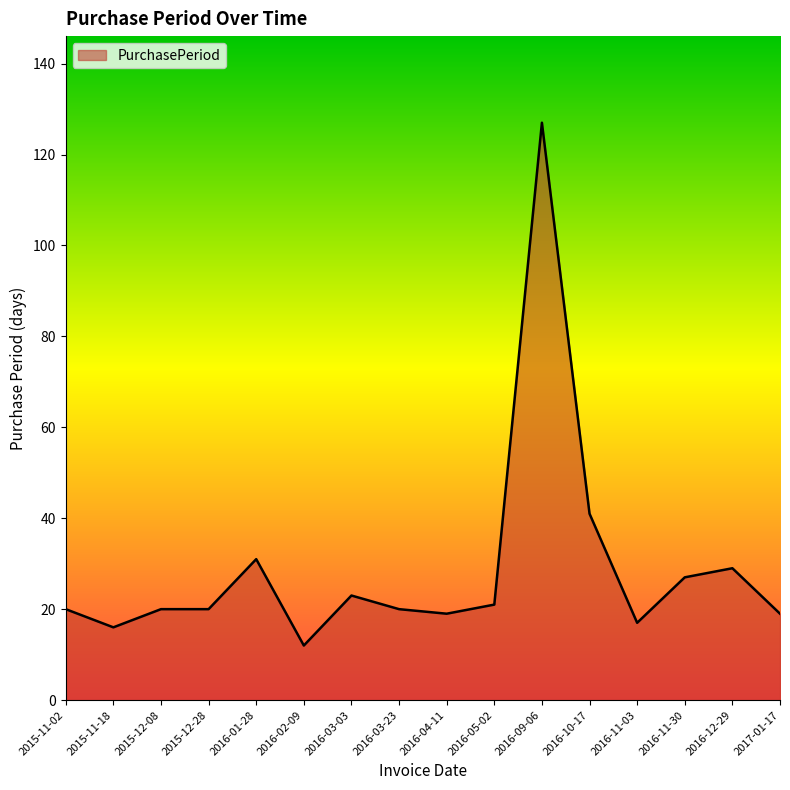

Does the chart display data point markers on the line(s)?

No